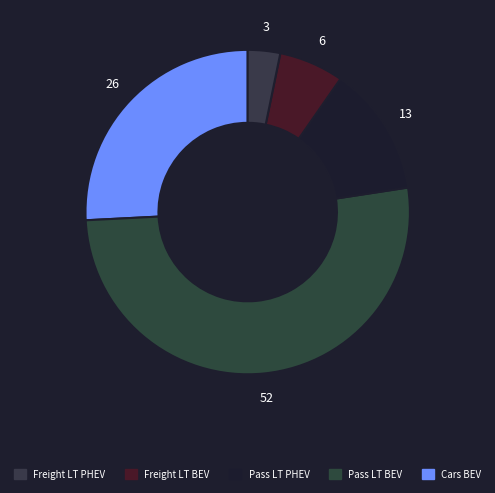

Count the number of slices in the pie.

5